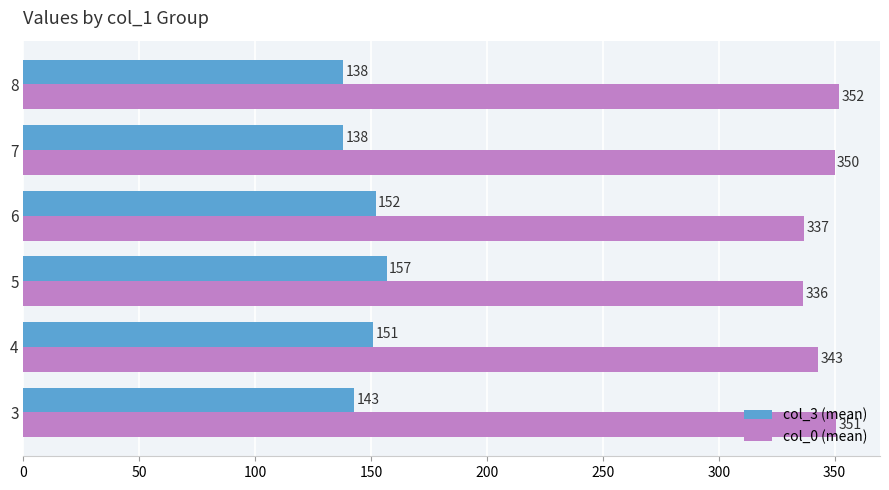

Where is col_0 (mean) nearest to the value 344?

4